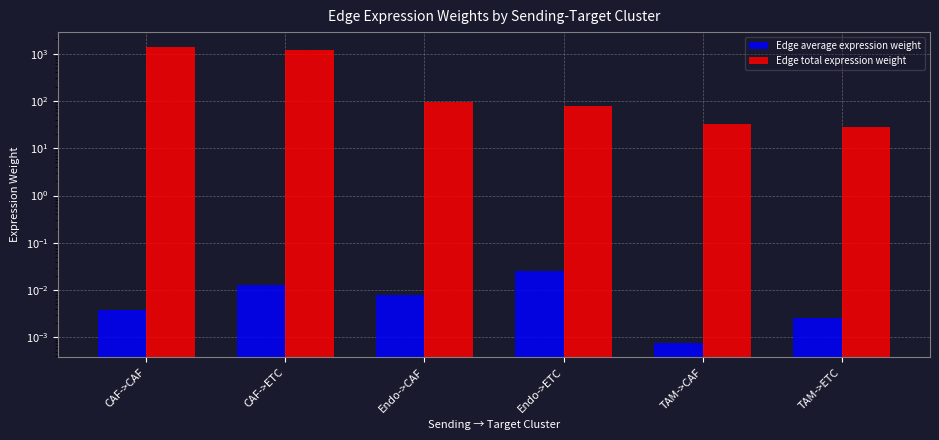

List the series in order of their peak value, lowest first.

Edge average expression weight, Edge total expression weight